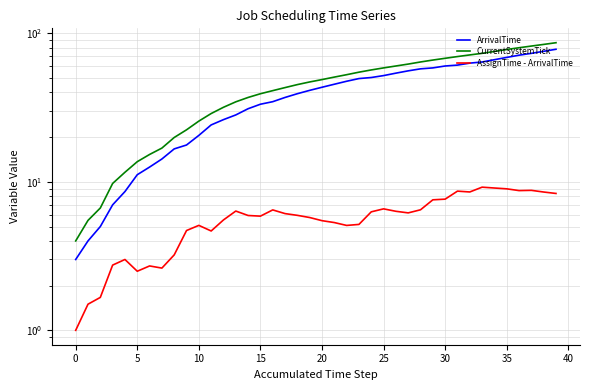

Rank the series by their maximum value, from highest to lowest.

CurrentSystemTick, ArrivalTime, AssignTime - ArrivalTime